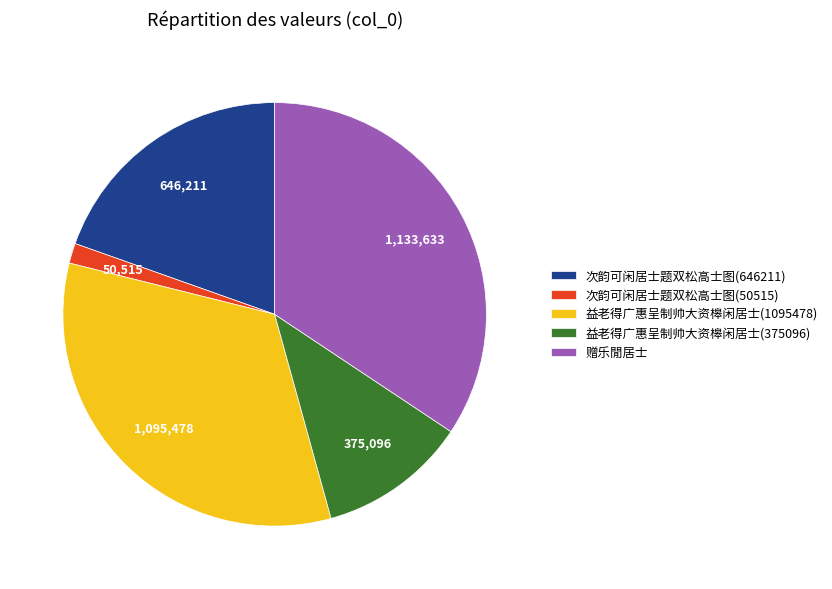

Which slice is the smallest?

次韵可闲居士题双松高士图(50515)